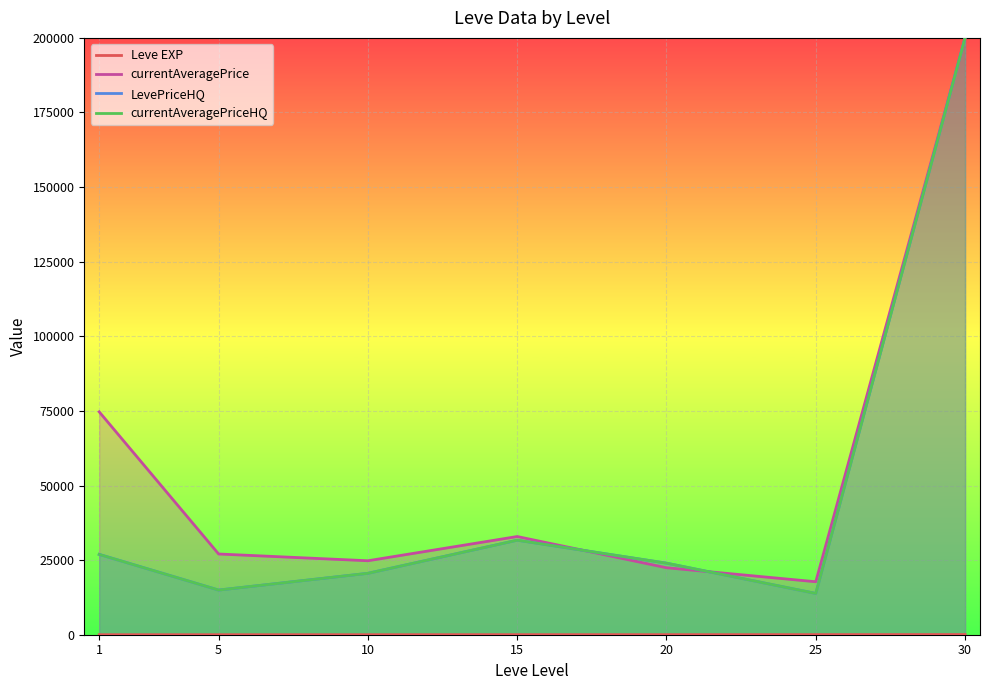

True or false: currentAveragePriceHQ has a value of 36650.0 at 20.

False